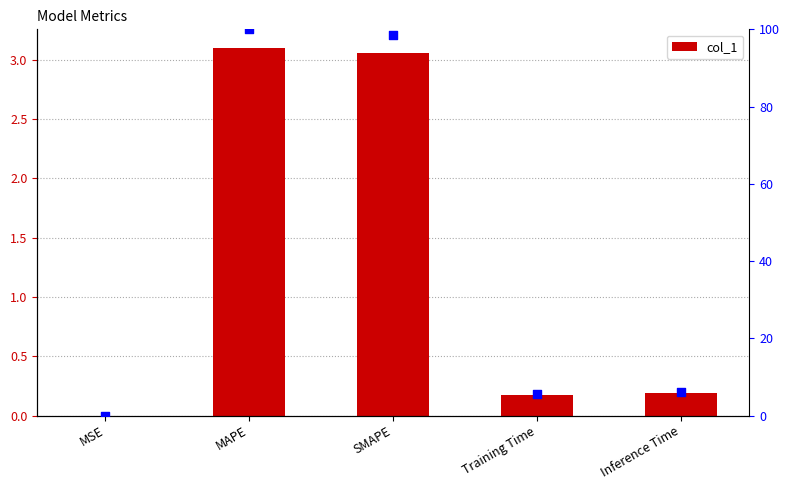

Which series has the largest Y range (max minus min)?

percentile rank